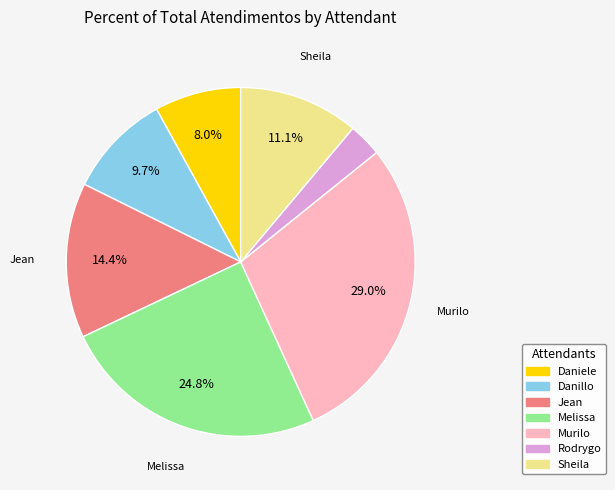

Which has a higher value, Murilo or Jean?

Murilo